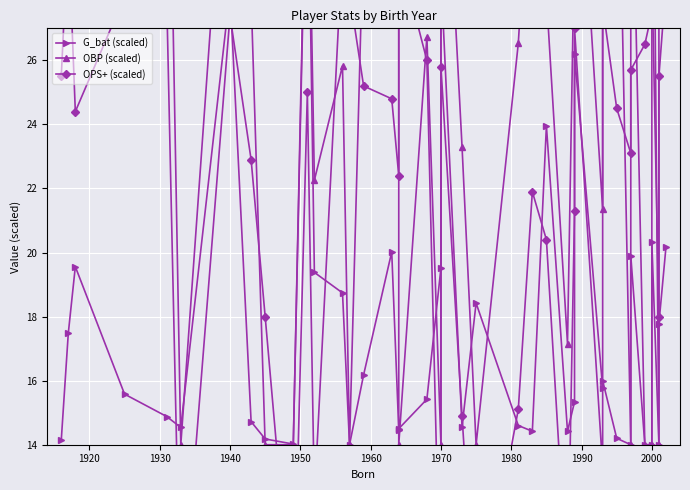

Rank the series by their maximum value, from highest to lowest.

OBP (scaled), G_bat (scaled), OPS+ (scaled)